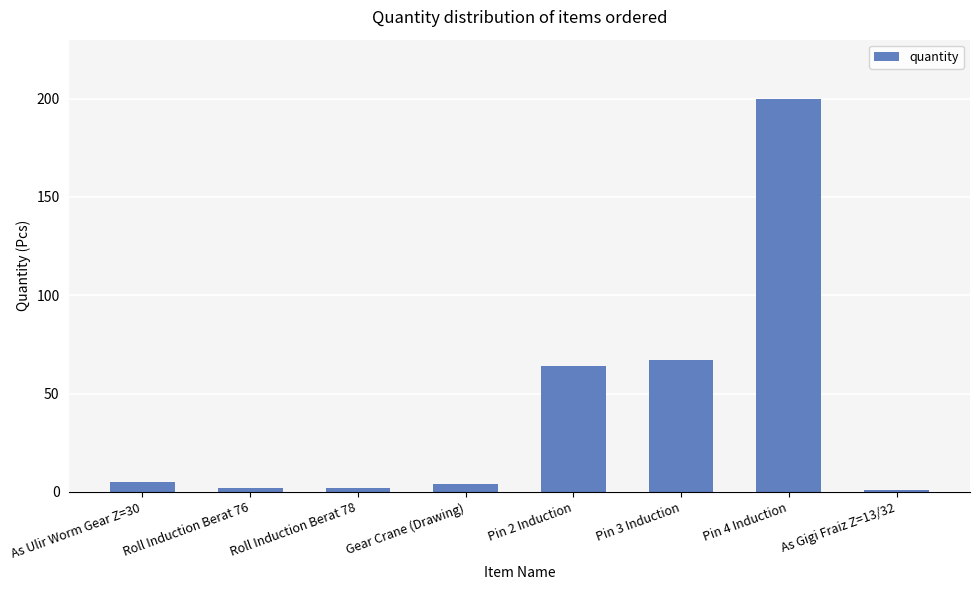

What is the sum of all values?

345